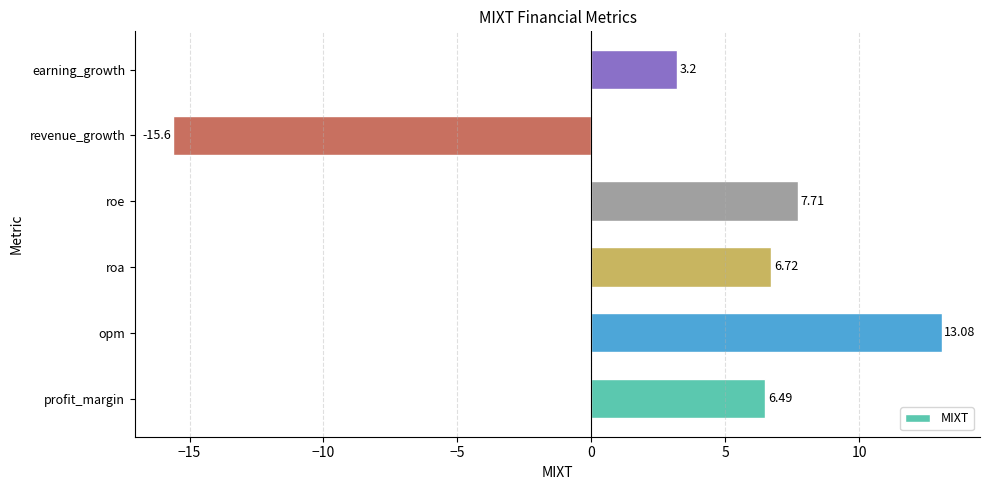

At which label is the value closest to -1?

earning_growth